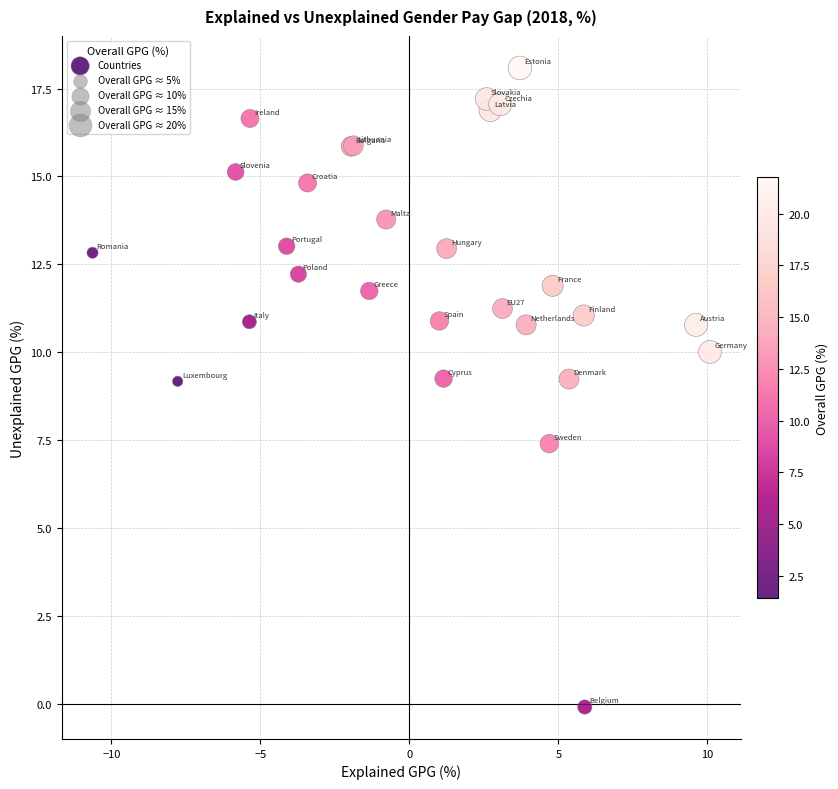

What Y value in the scatter plot is closest to 8?

7.4